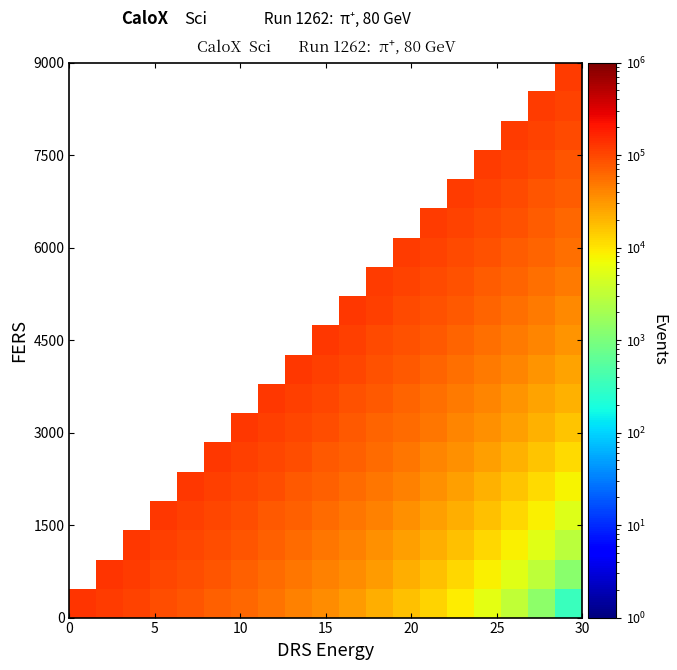

What is the difference between the maximum and second lowest values in the 4500 series?

83600.0